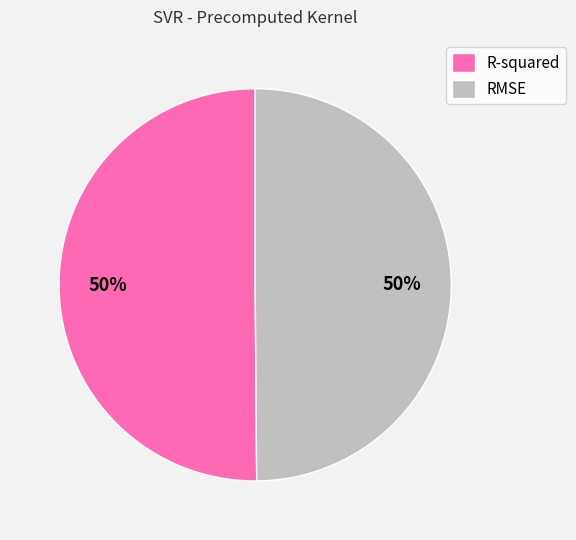

Is it true that R-squared is 50% of the pie?

True